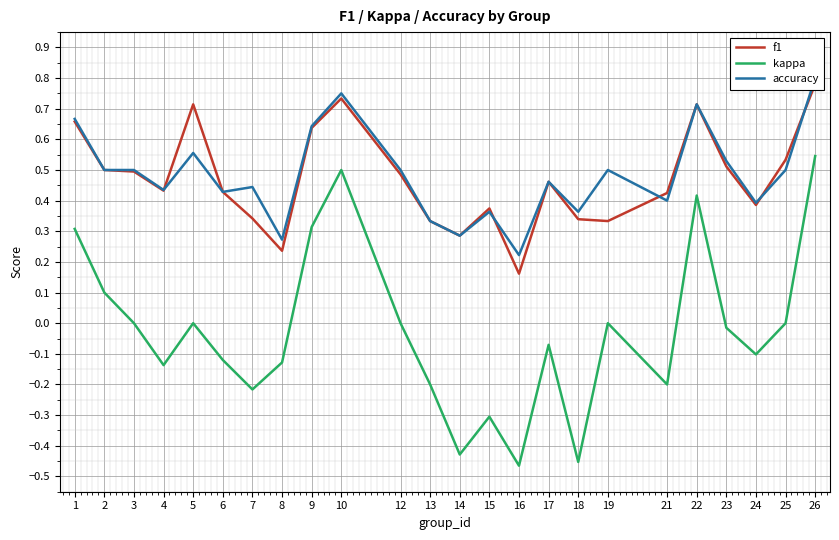

What is the difference between the maximum and second lowest values in the f1 series?

0.5